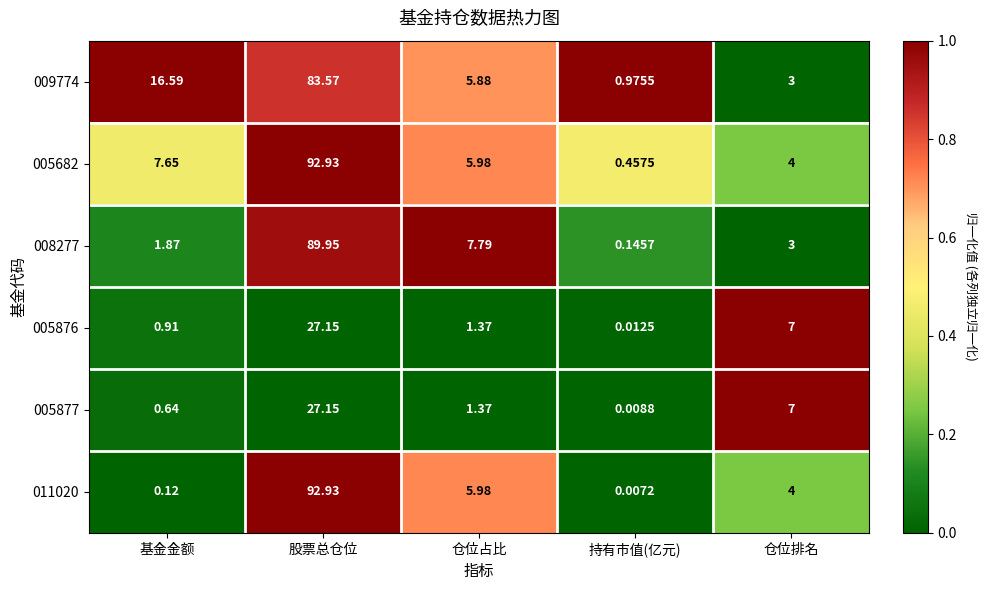

Which label corresponds to the smallest value in the chart?

持有市值(亿元)